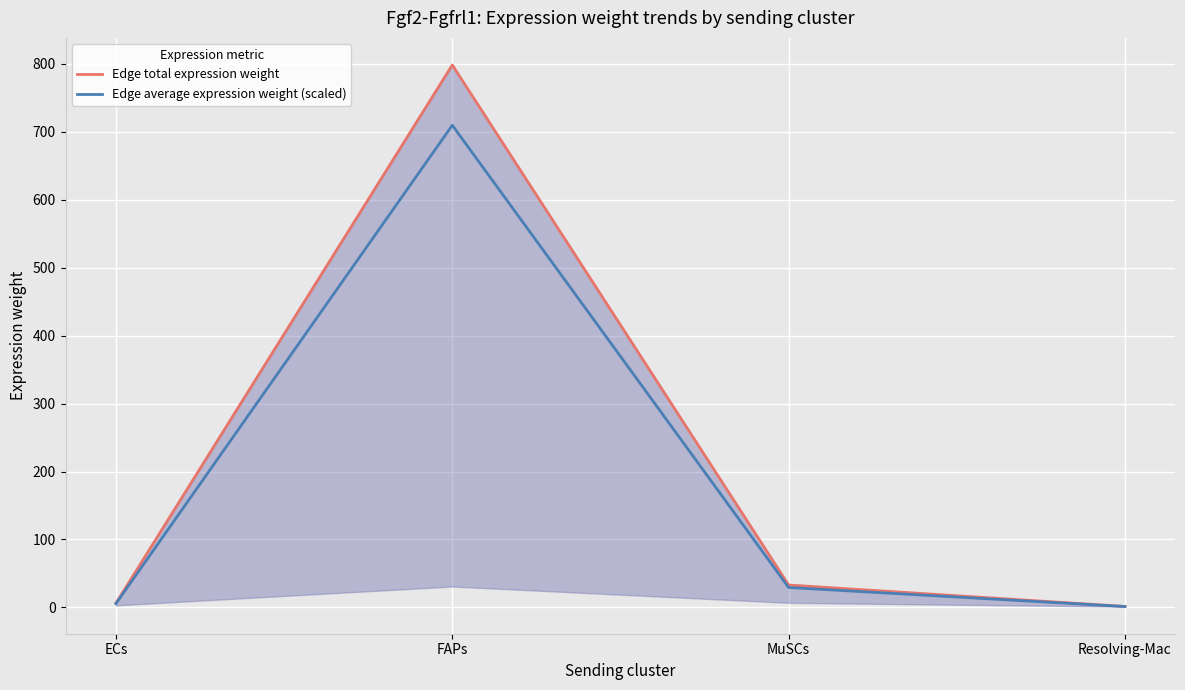

True or false: Edge total expression weight and Edge average expression weight (scaled) intersect in this chart.

False